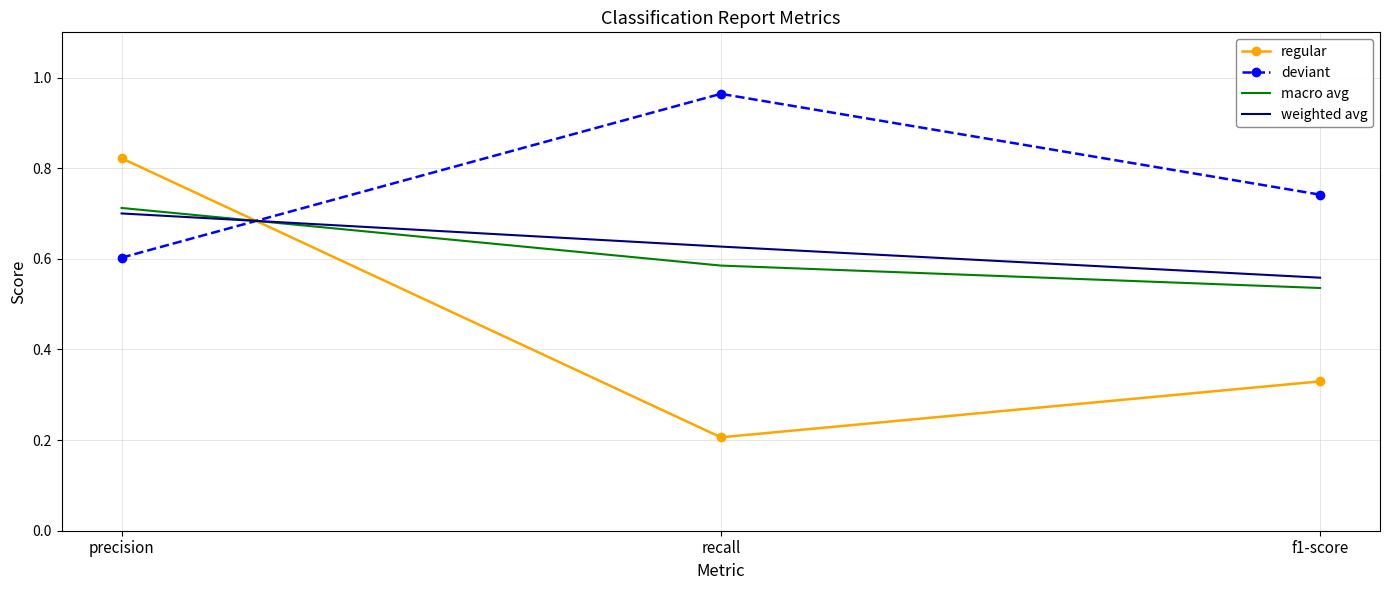

What is the total value across all series at f1-score?

2.2